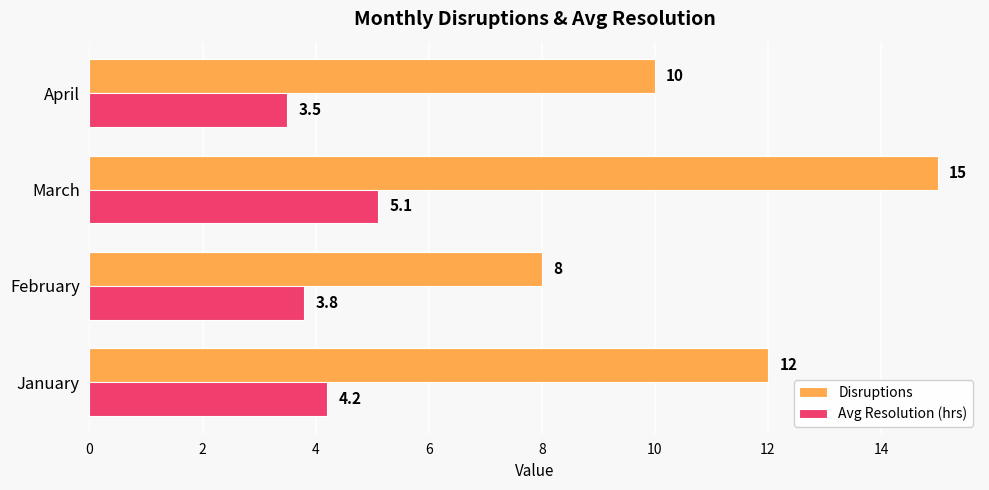

At which category does the chart reach its peak across all series?

March